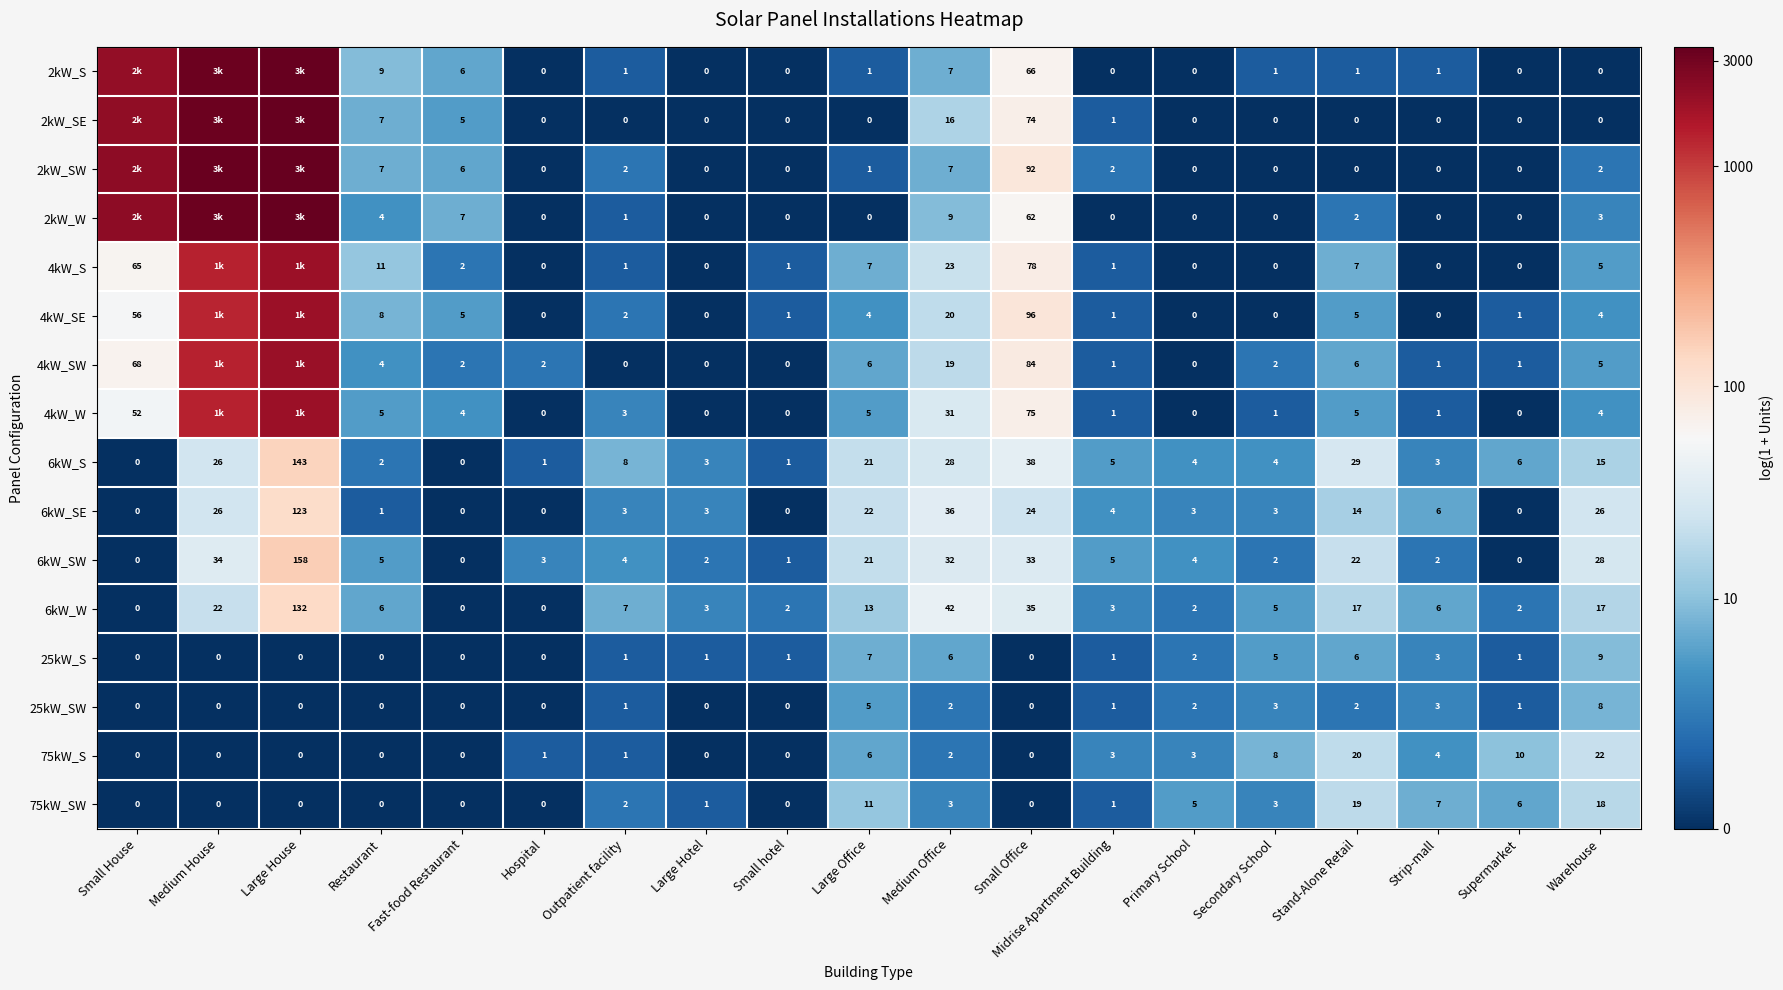

Where does the 6kW_S series first go above 5?

Medium House